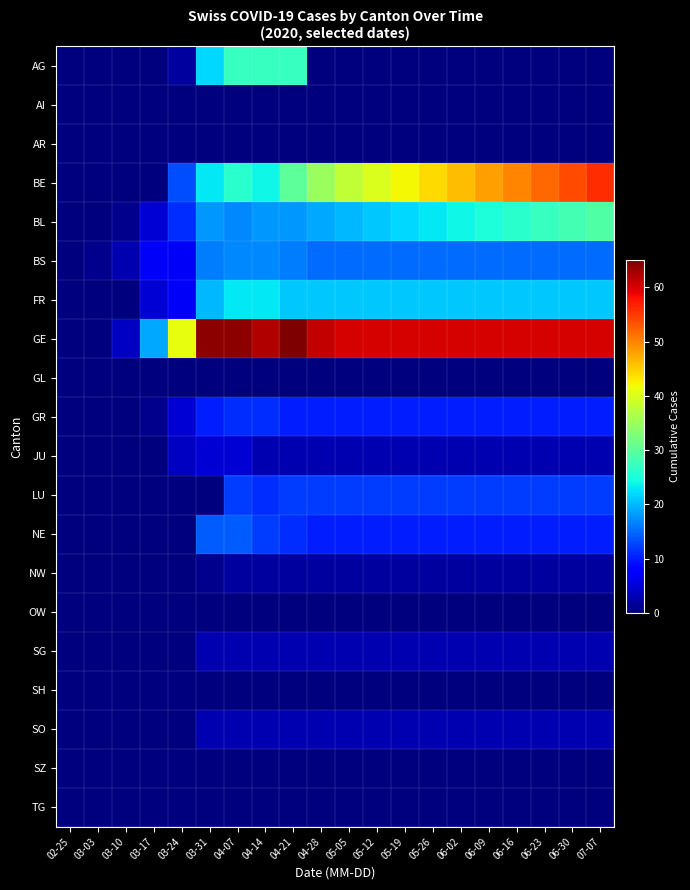

Between 07-07 and 03-24, which is larger?

03-24